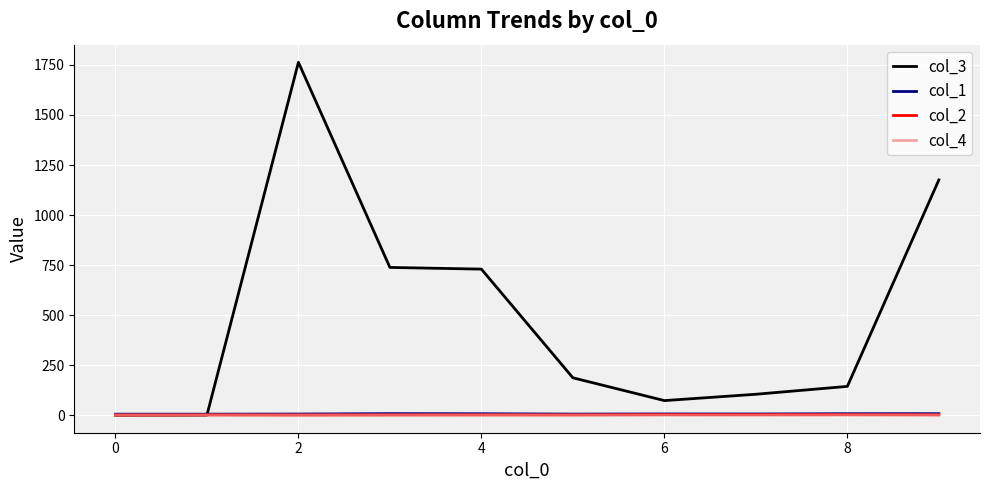

How many col_4 values are between 1 and 2?

10